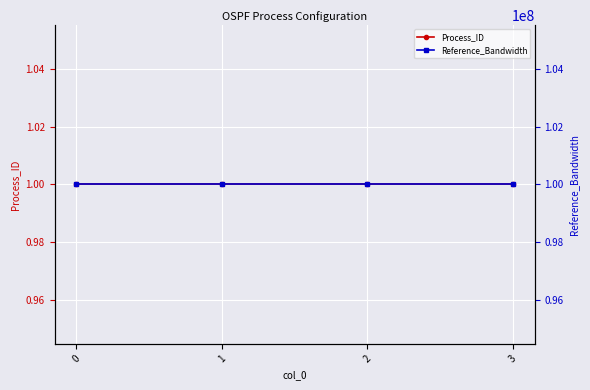

Which has a higher value, 2 or 1?

2